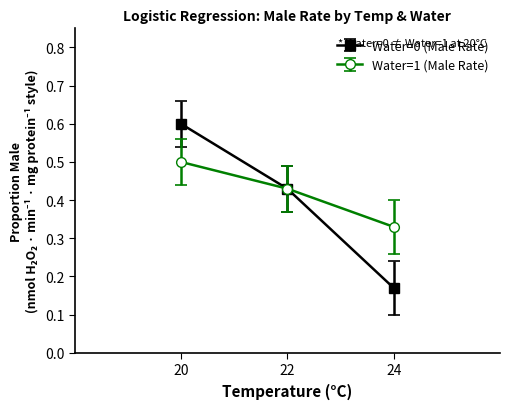

Is it true that Water=0 (Male Rate) equals 0.3 at 20?

False